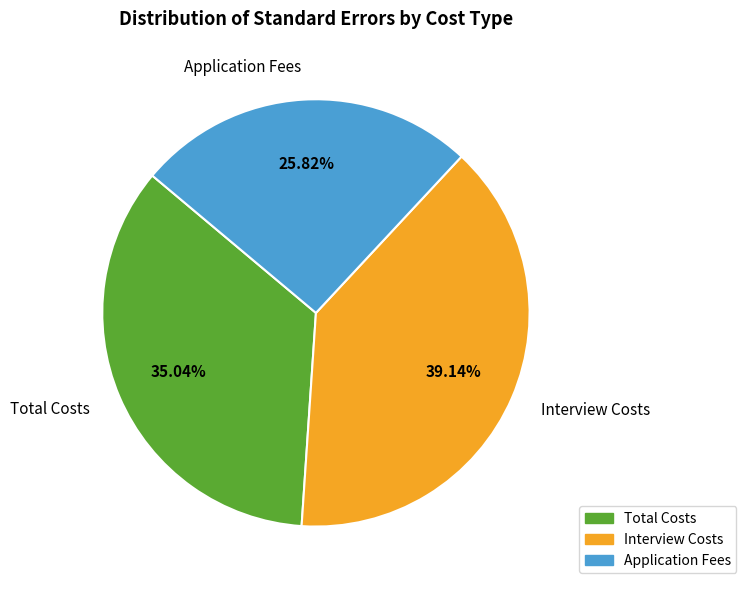

Rank the categories by value from highest to lowest.

Interview Costs, Total Costs, Application Fees